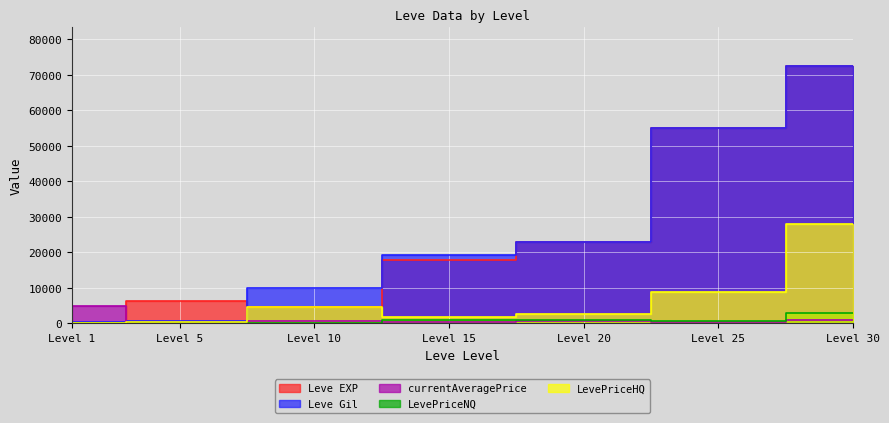

What is the value of the Leve Gil point at the 5th from the left?

22960